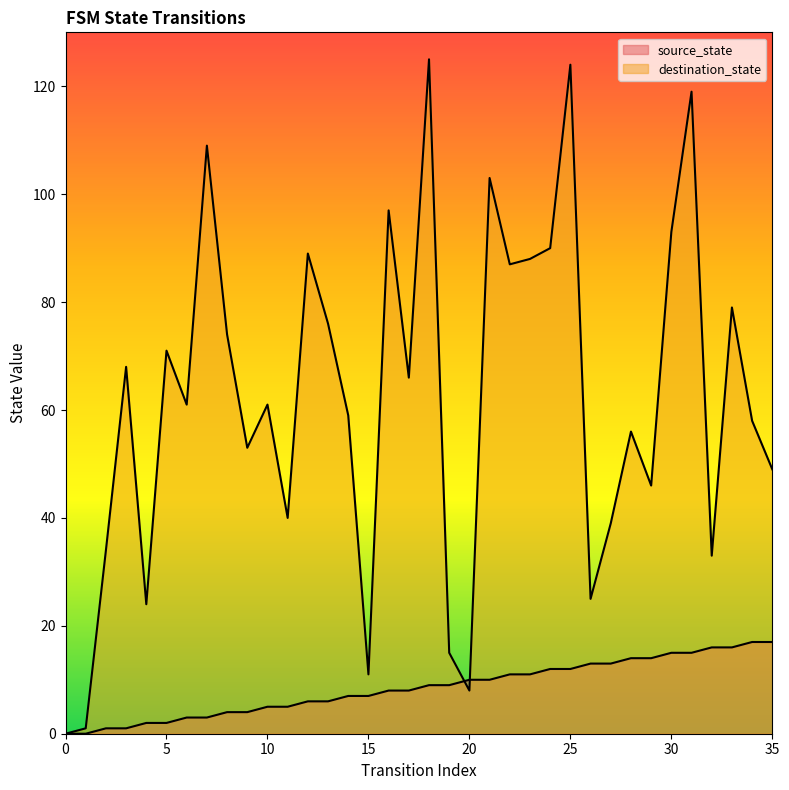

The source_state series shows 8 at 25. True or false?

False